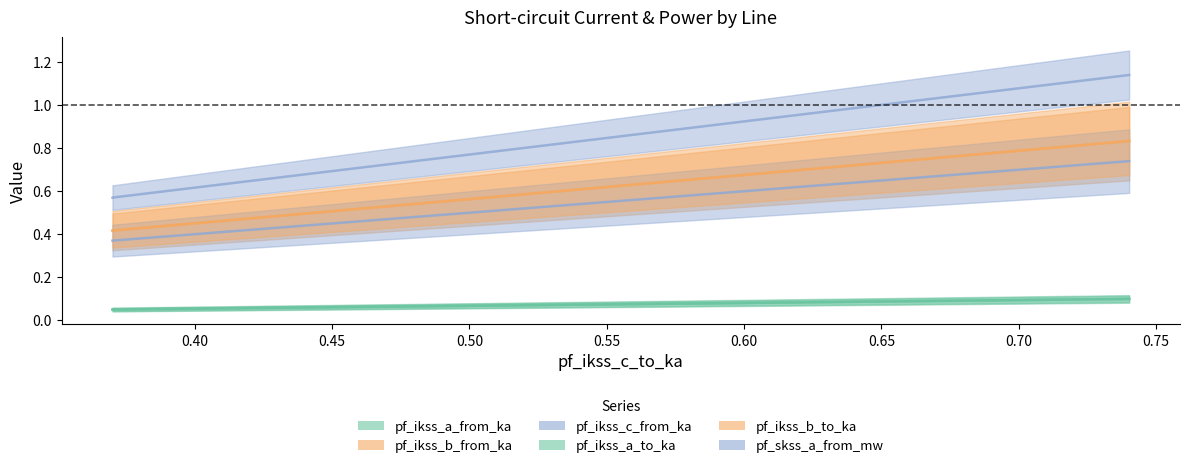

What is the sum of all pf_ikss_b_to_ka values?

1.7